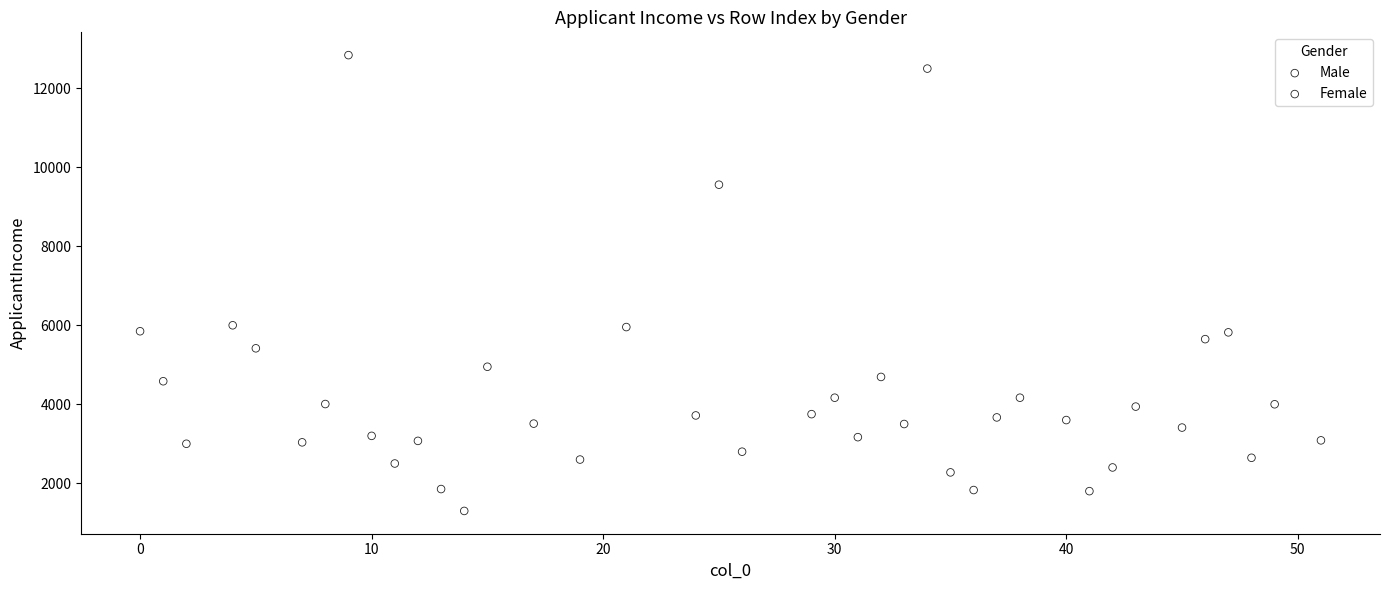

Which series contains the highest Y value?

Male